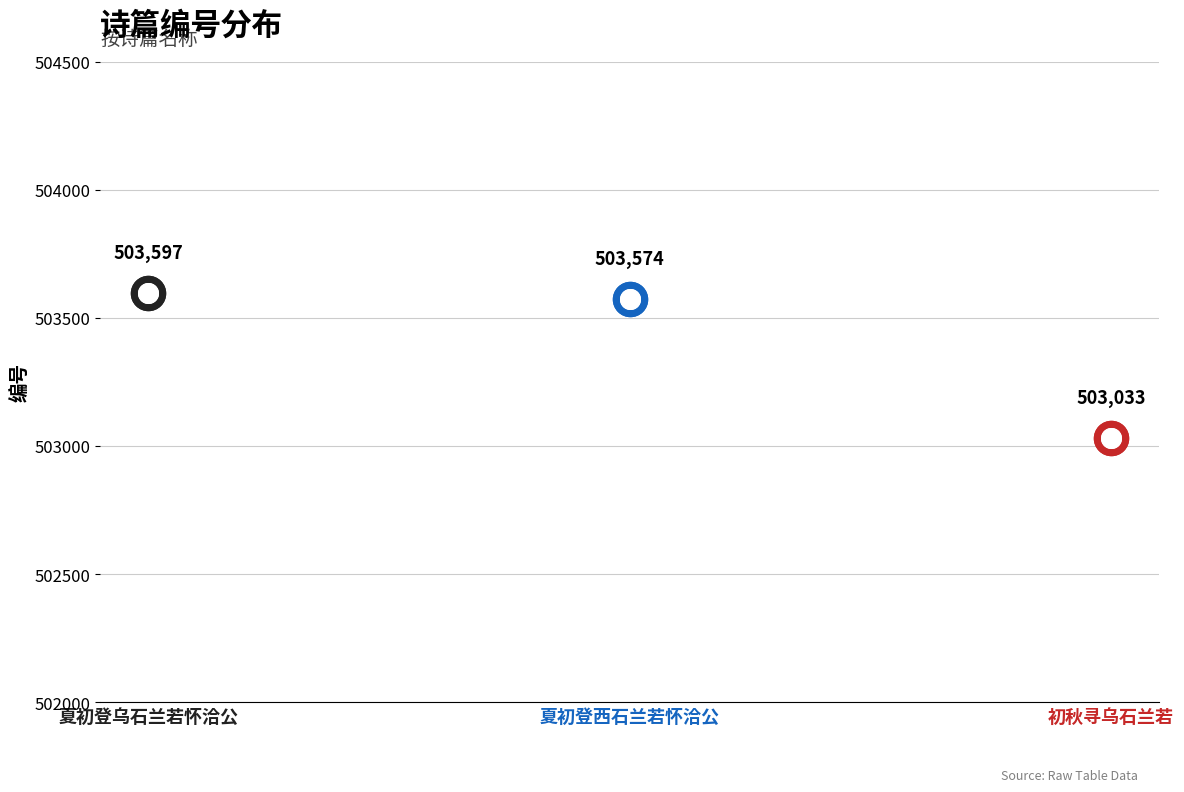

Approximately how many times larger is the value at 夏初登西石兰若怀洽公 compared to 夏初登乌石兰若怀洽公?

1.0